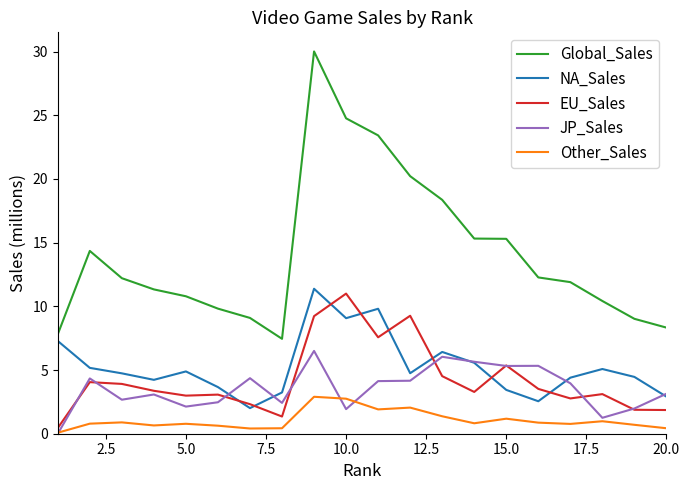

Which series has the widest spread of values?

Global_Sales